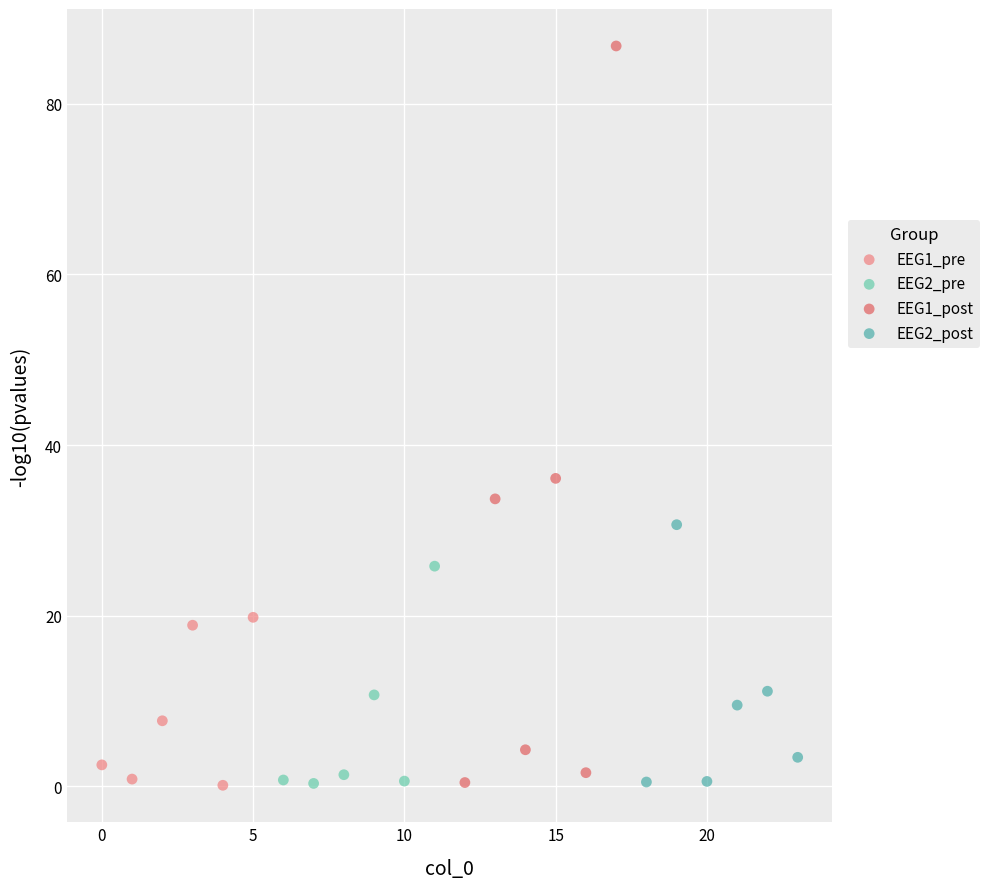

Which series has the largest Y range (max minus min)?

EEG1_post